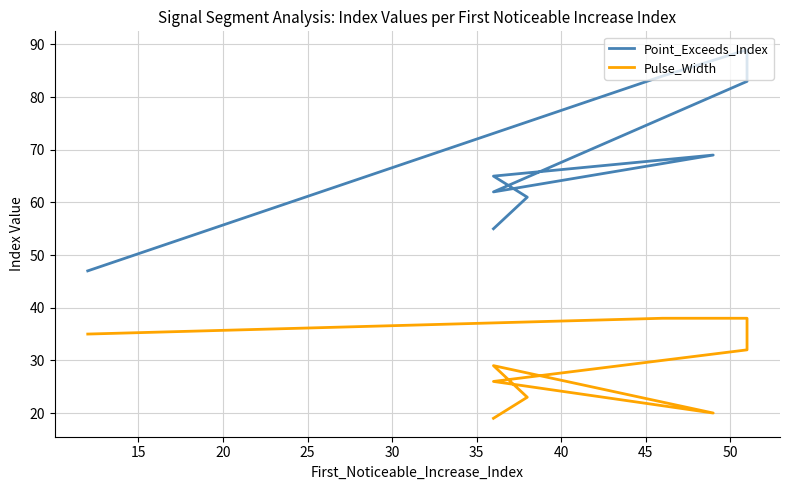

Which series has the largest range (max minus min)?

Point_Exceeds_Index